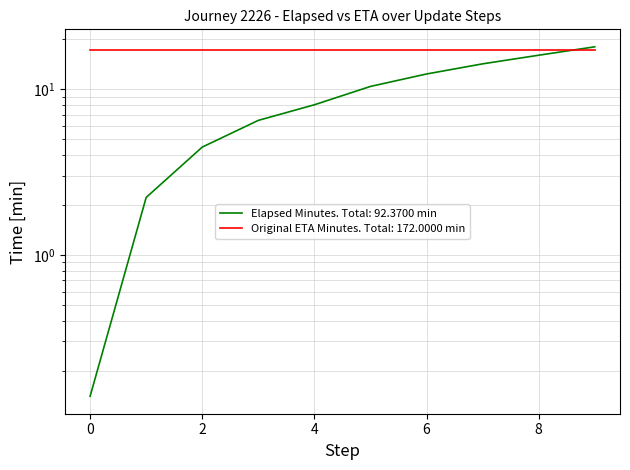

Which has a higher value, 7 or 3?

7